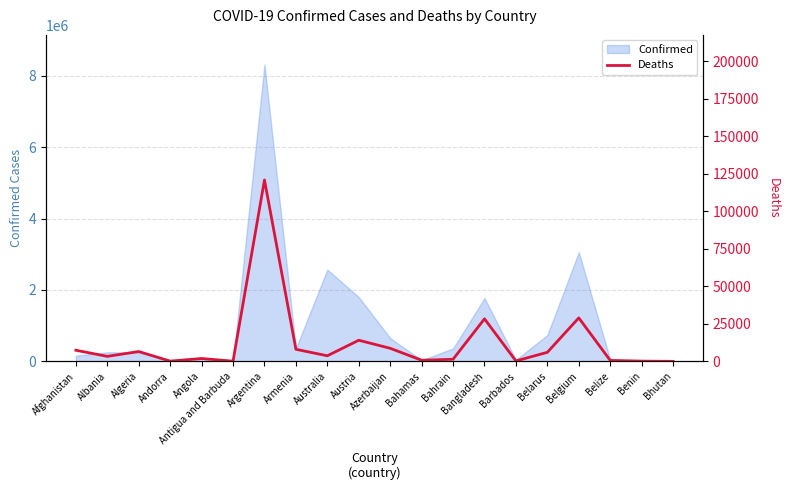

Where is Confirmed nearest to the value 4159090?

Belgium